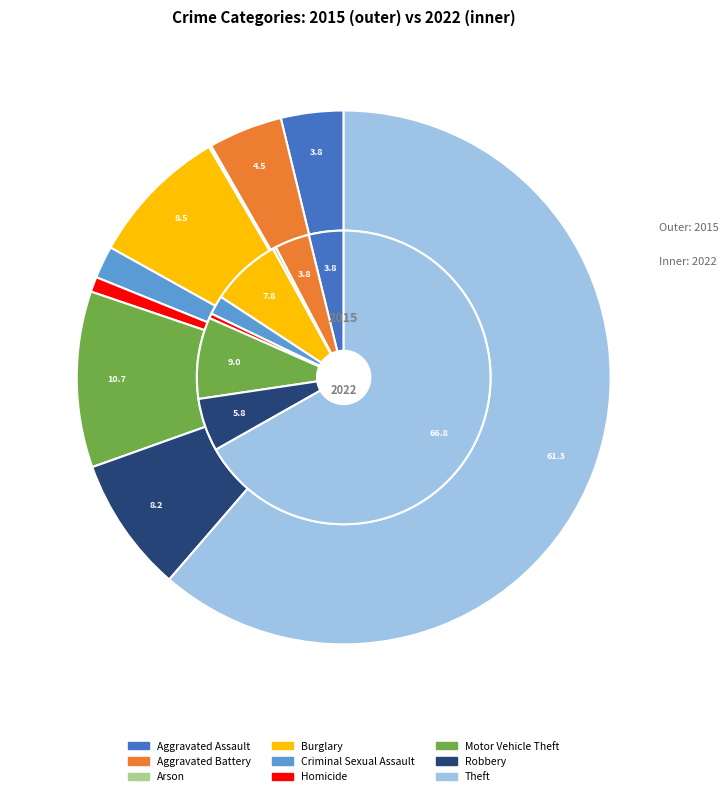

Which slice represents more than half of the pie?

Theft